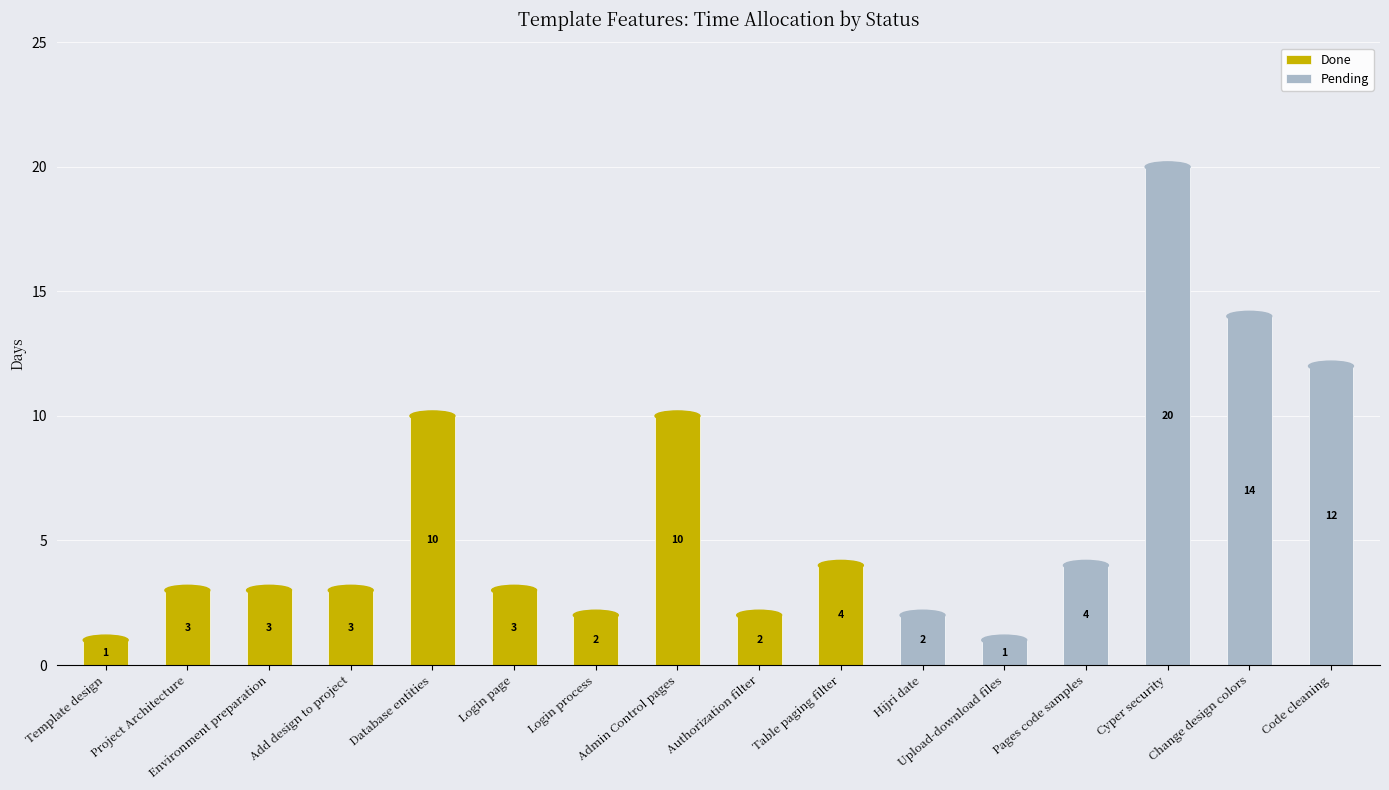

At which label does Done first exceed 2?

Project Architecture